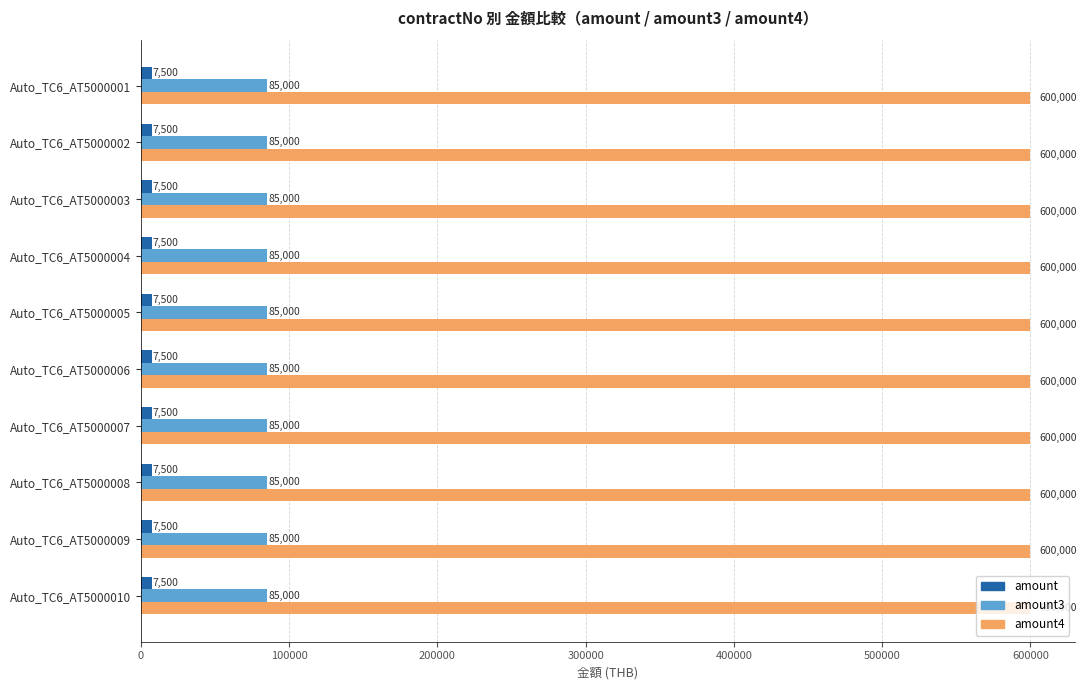

The value of amount3 at Auto_TC6_AT5000001 is 85000. True or false?

True